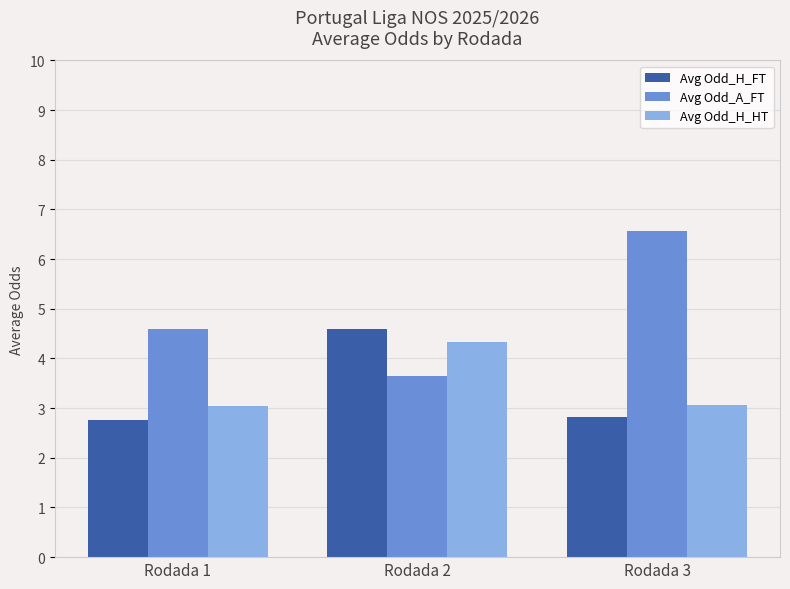

Is the value of Avg Odd_H_FT at Rodada 2 greater than the value of Avg Odd_H_HT at Rodada 2?

Yes